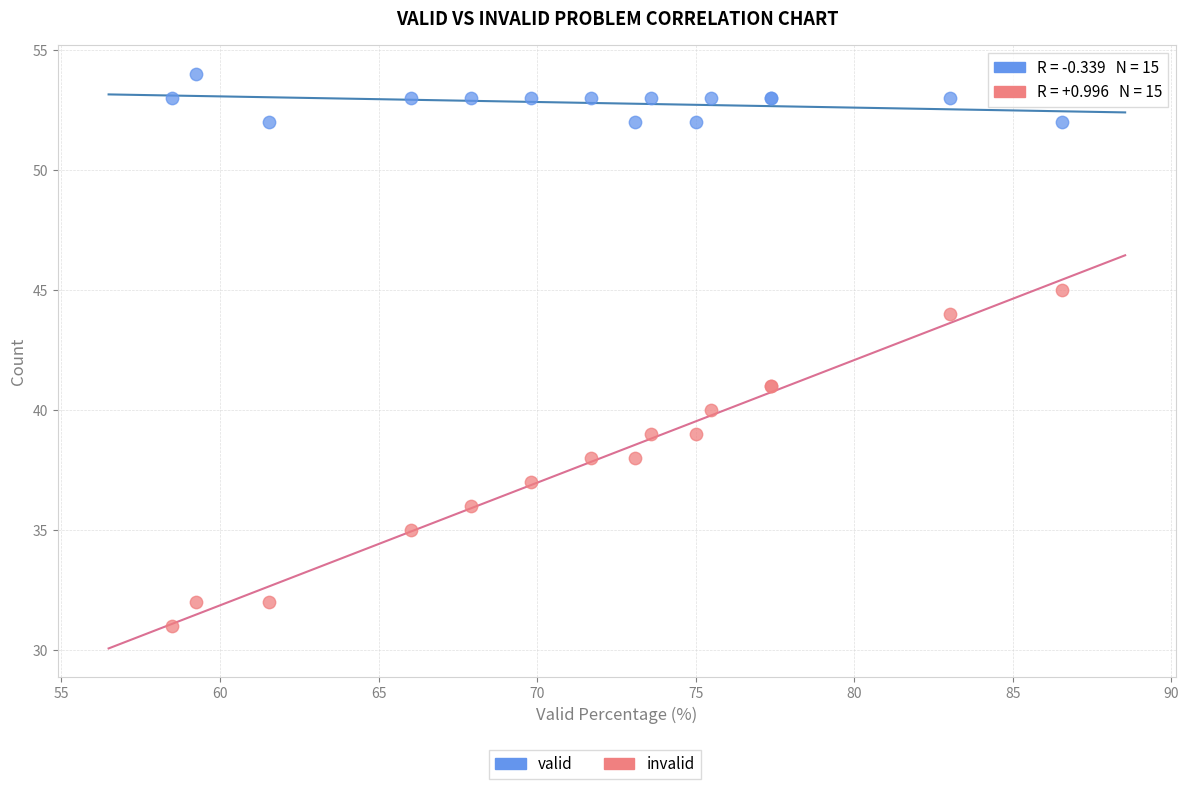

Which series has the widest spread of Y values?

invalid